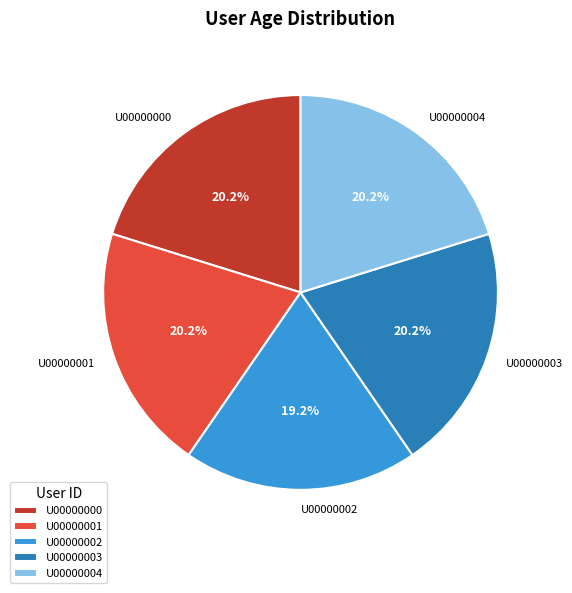

Which category has the smallest portion of the pie?

U00000002